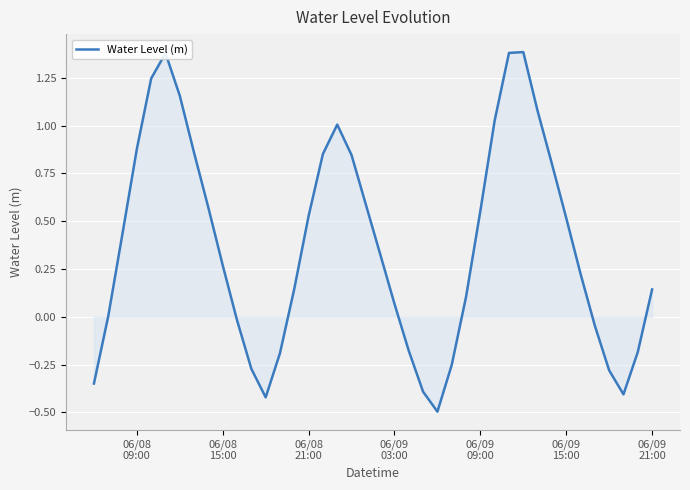

What is the smallest value displayed?

-0.5